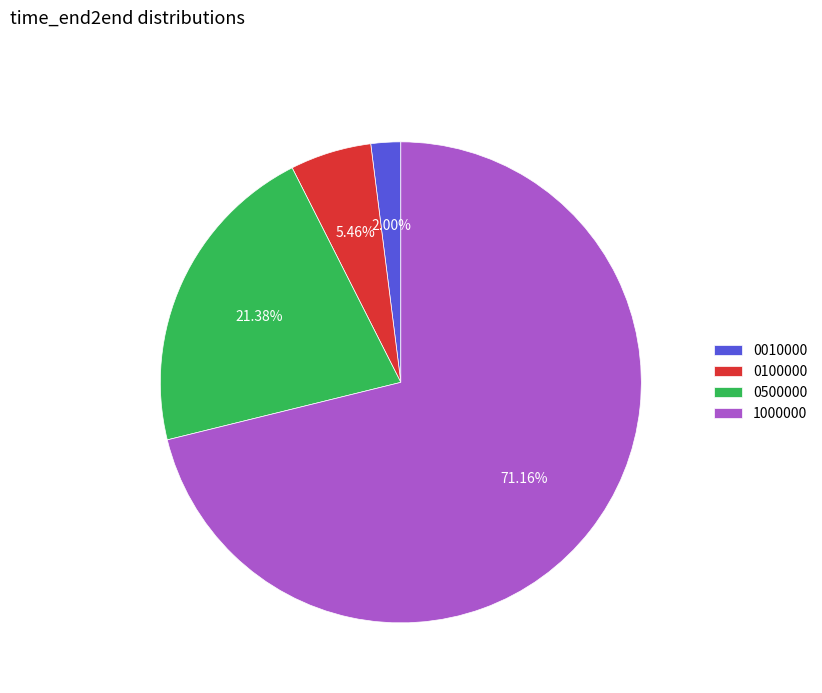

The 1000000 slice represents 77% of the pie. True or false?

False